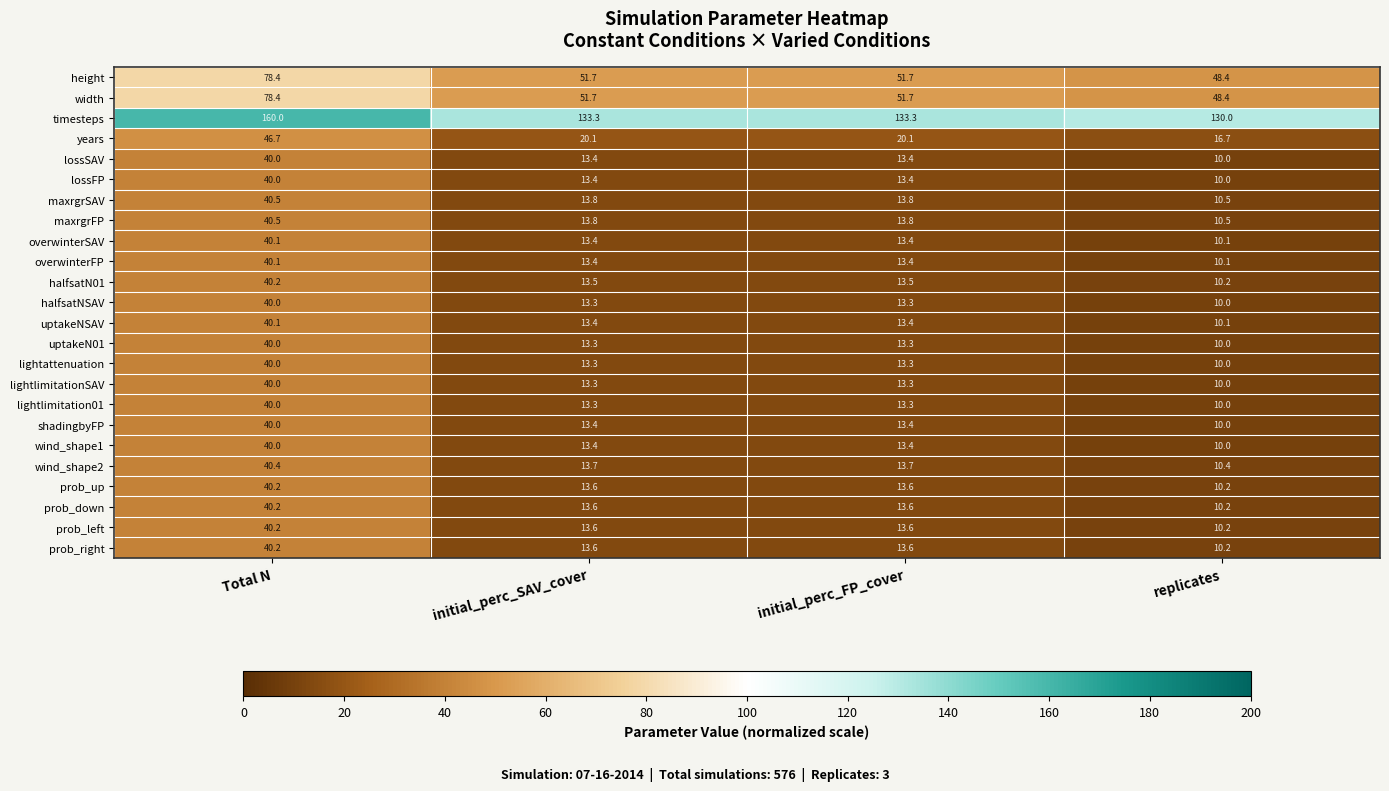

What is the minimum value shown in the chart?

10.0